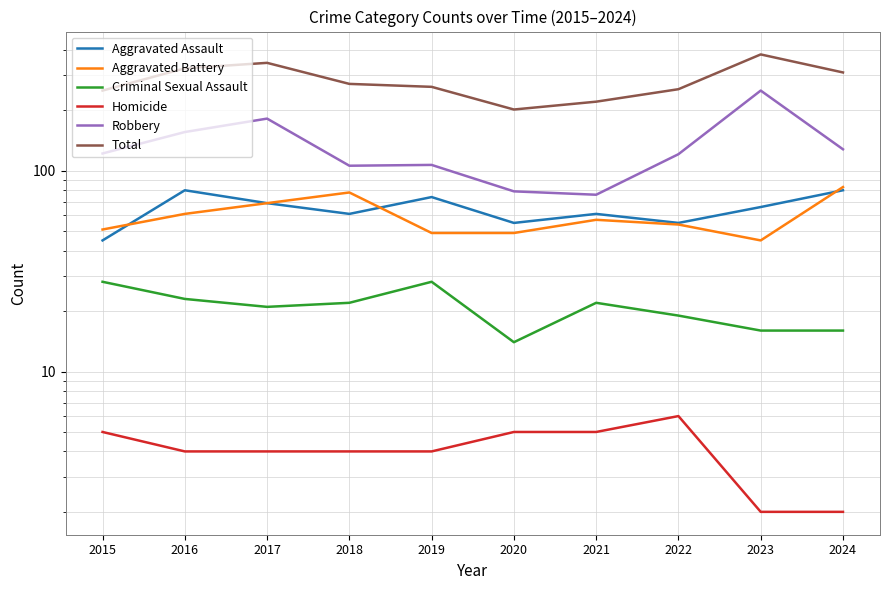

List the series in order of their peak value, highest first.

Total, Robbery, Aggravated Battery, Aggravated Assault, Criminal Sexual Assault, Homicide